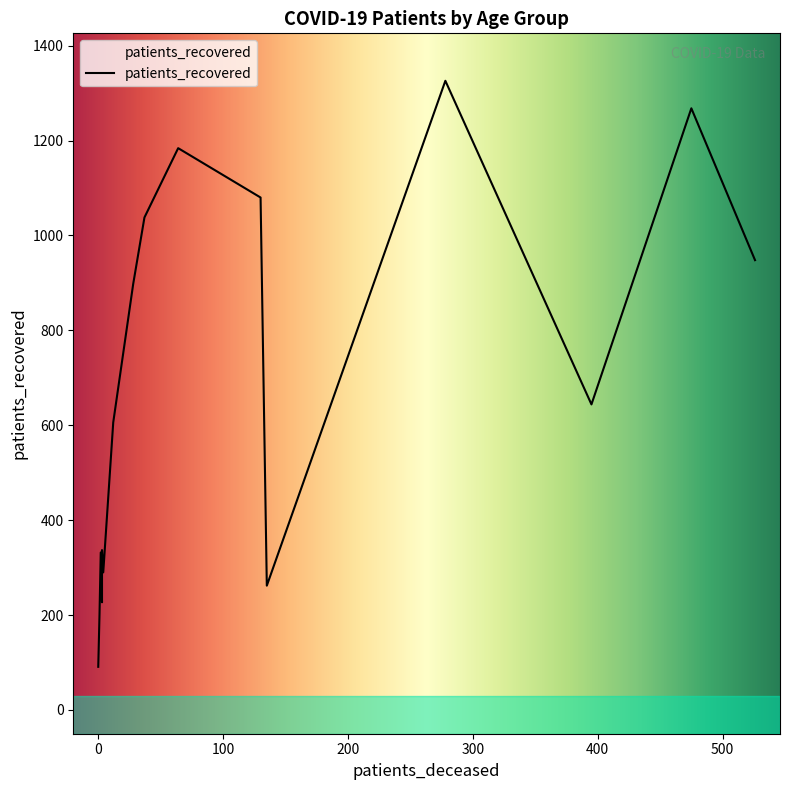

Reading left to right, transcribe all the data shown in this chart.

patients_deceased: 2	0	1	3	4	3	12	28	37	64	130	278	475	526	395	135
patients_recovered: 332	91	201	227	290	337	606	898	1038	1184	1080	1326	1268	948	644	262